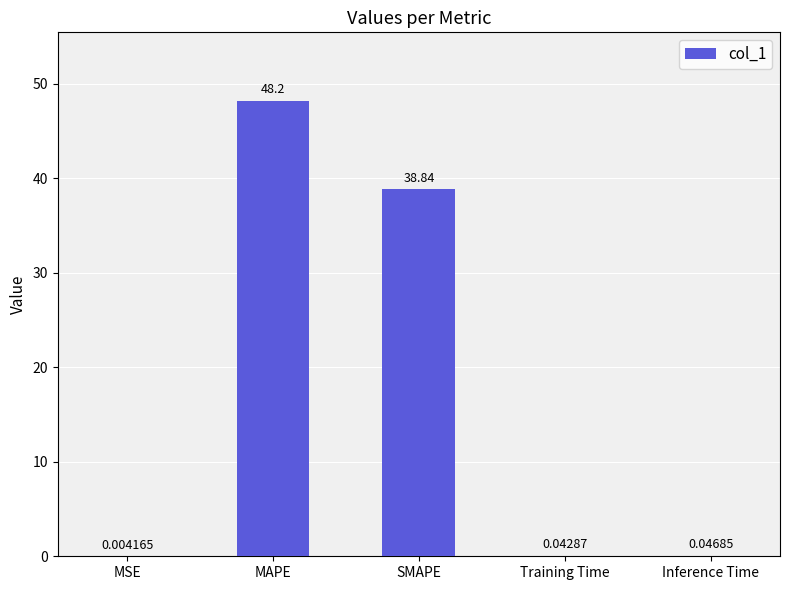

Where is the data nearest to the value 24?

SMAPE